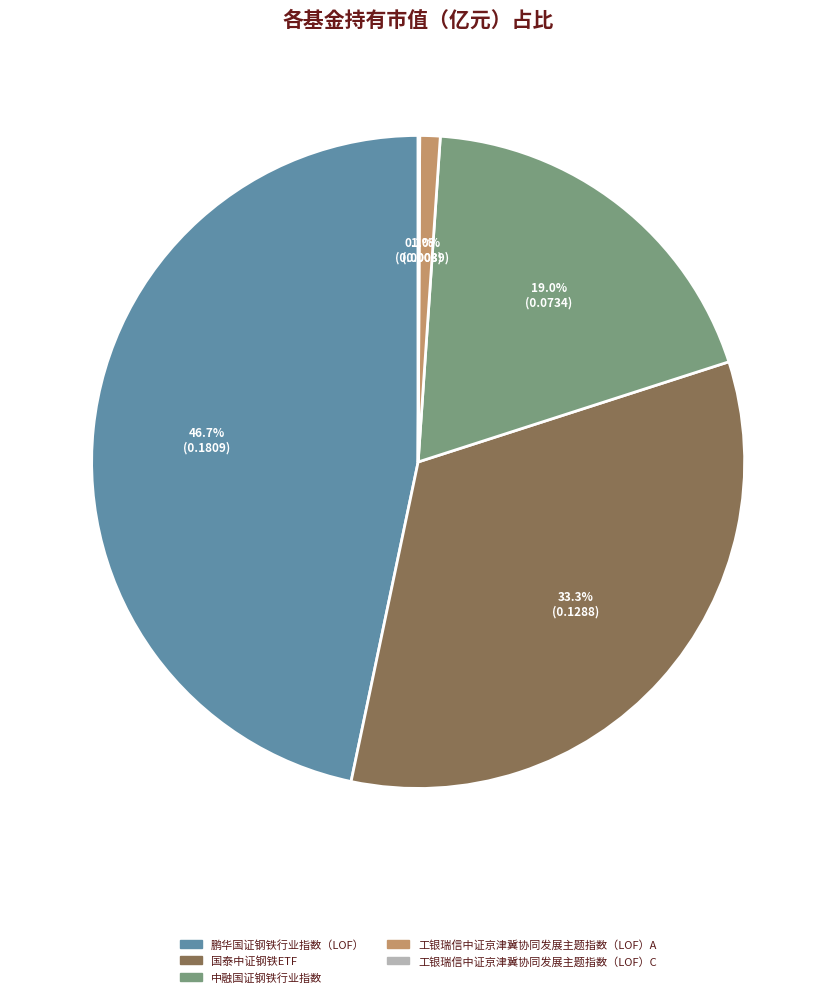

How much of the chart is everything except 鹏华国证钢铁行业指数（LOF）?

53.3%